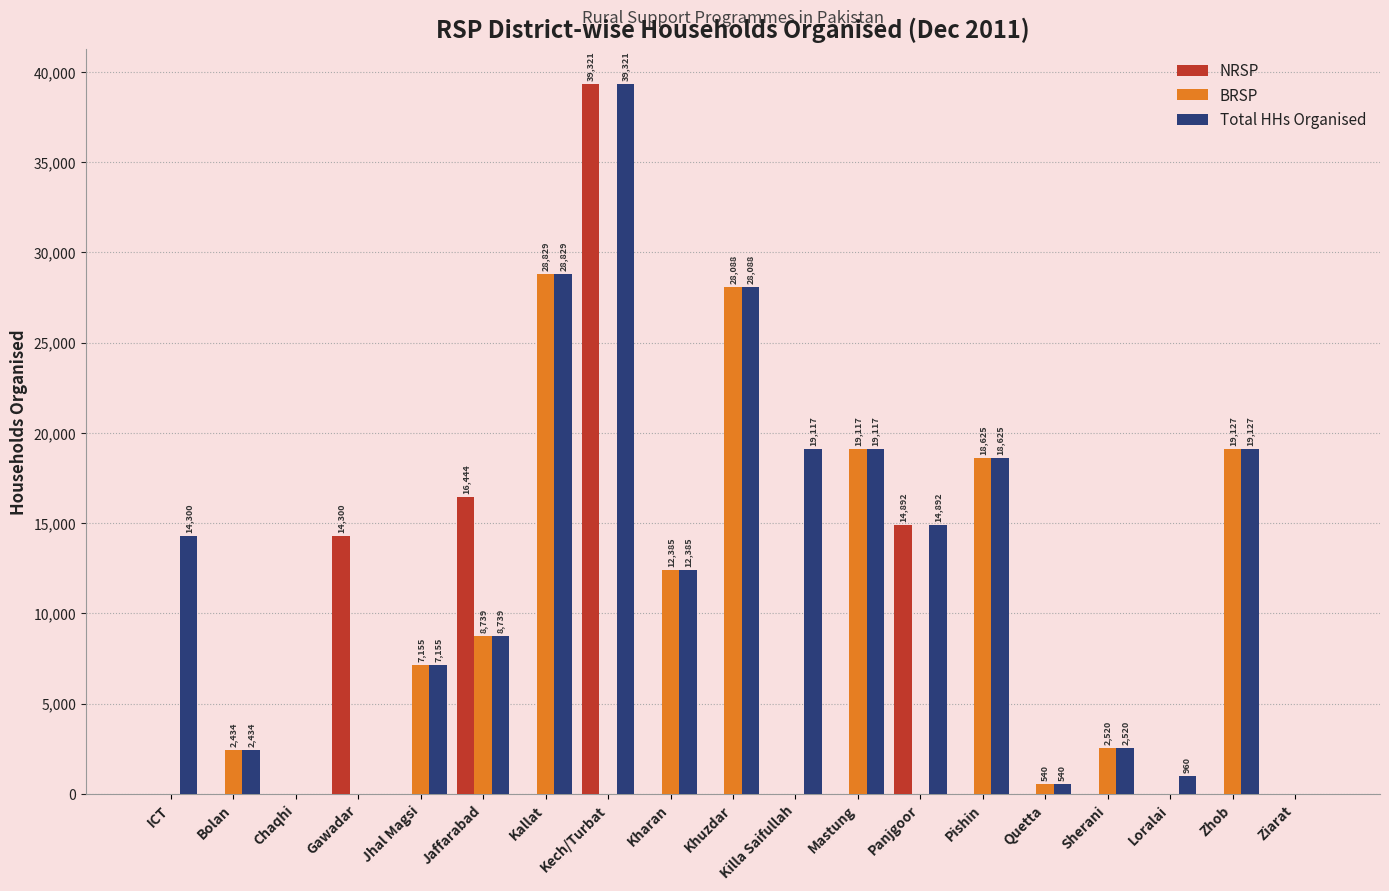

Are the bars grouped side by side (vs. stacked)?

Yes